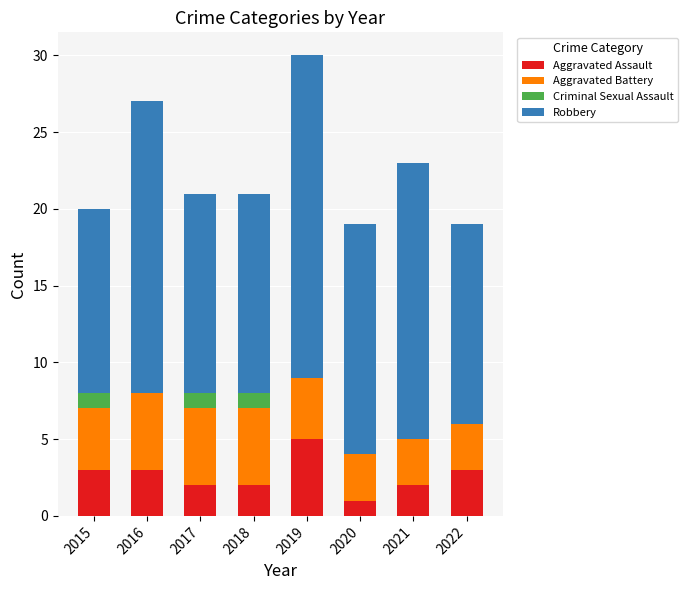

How many data points does each series have?

8